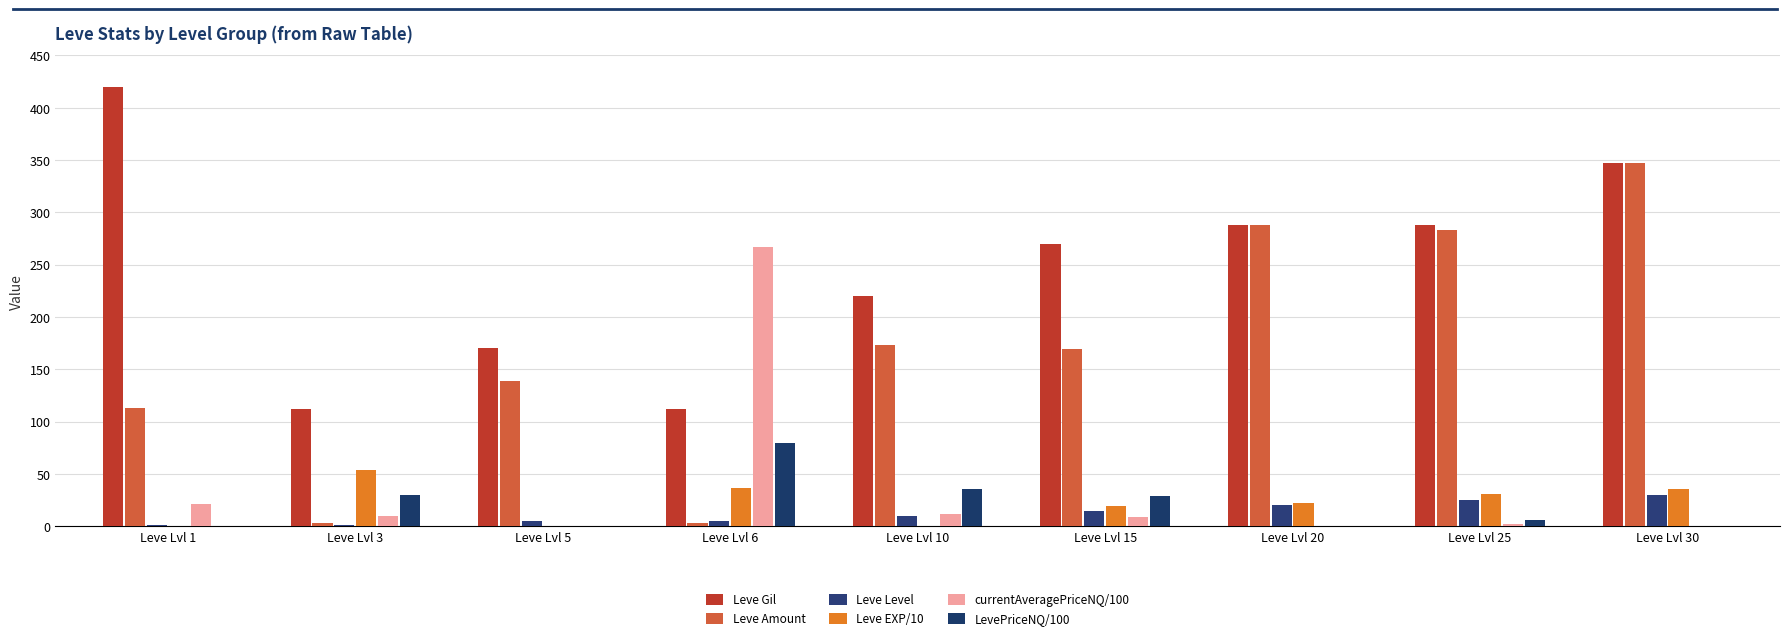

The value of LevePriceNQ/100 at Leve Lvl 15 is 41. True or false?

False